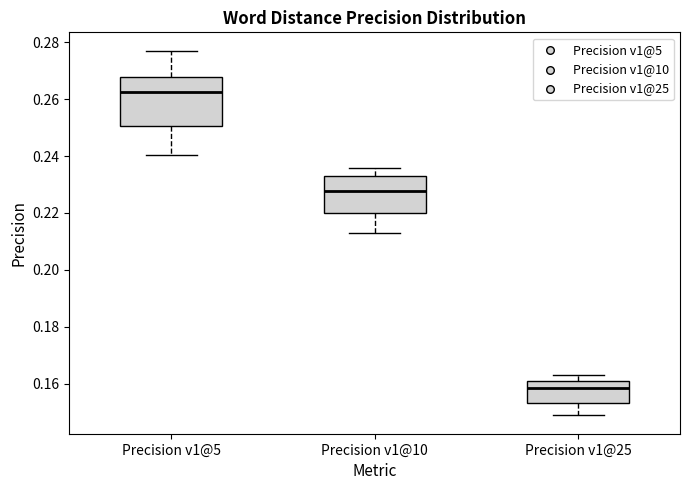

Which box's median line is the lowest?

Precision v1@25